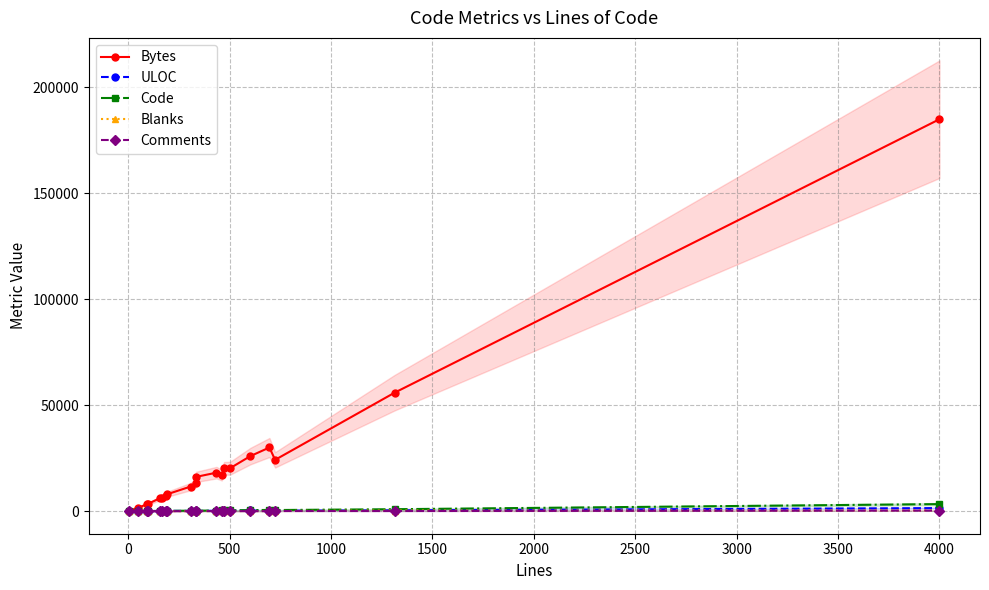

What is the average value of the Blanks series?

80